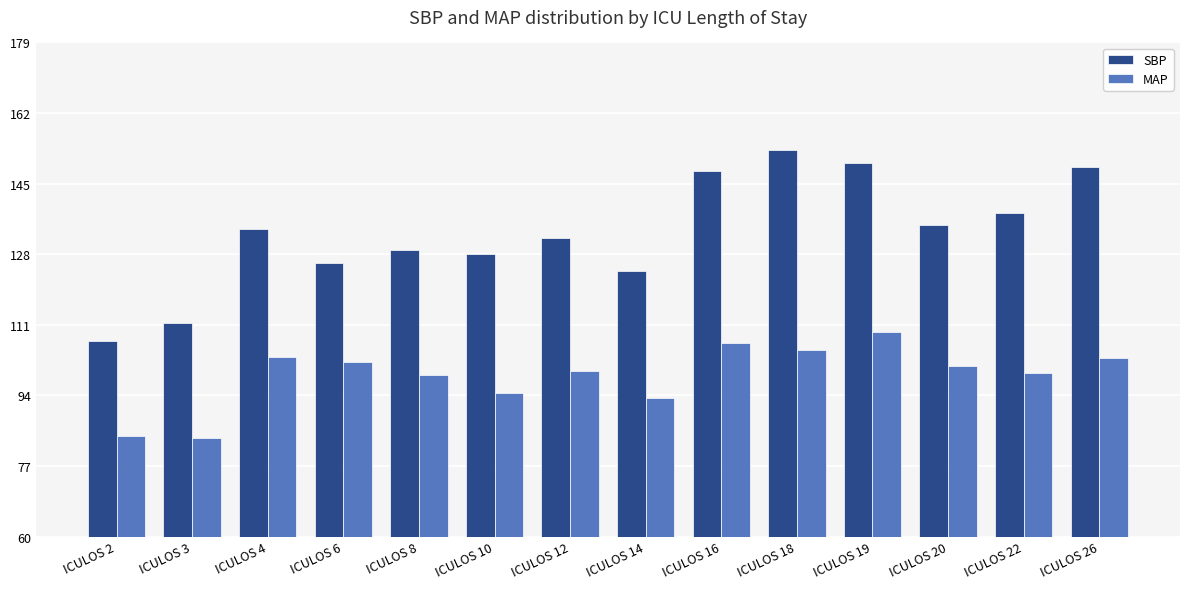

What value does the SBP series have at ICULOS 22?

138.0